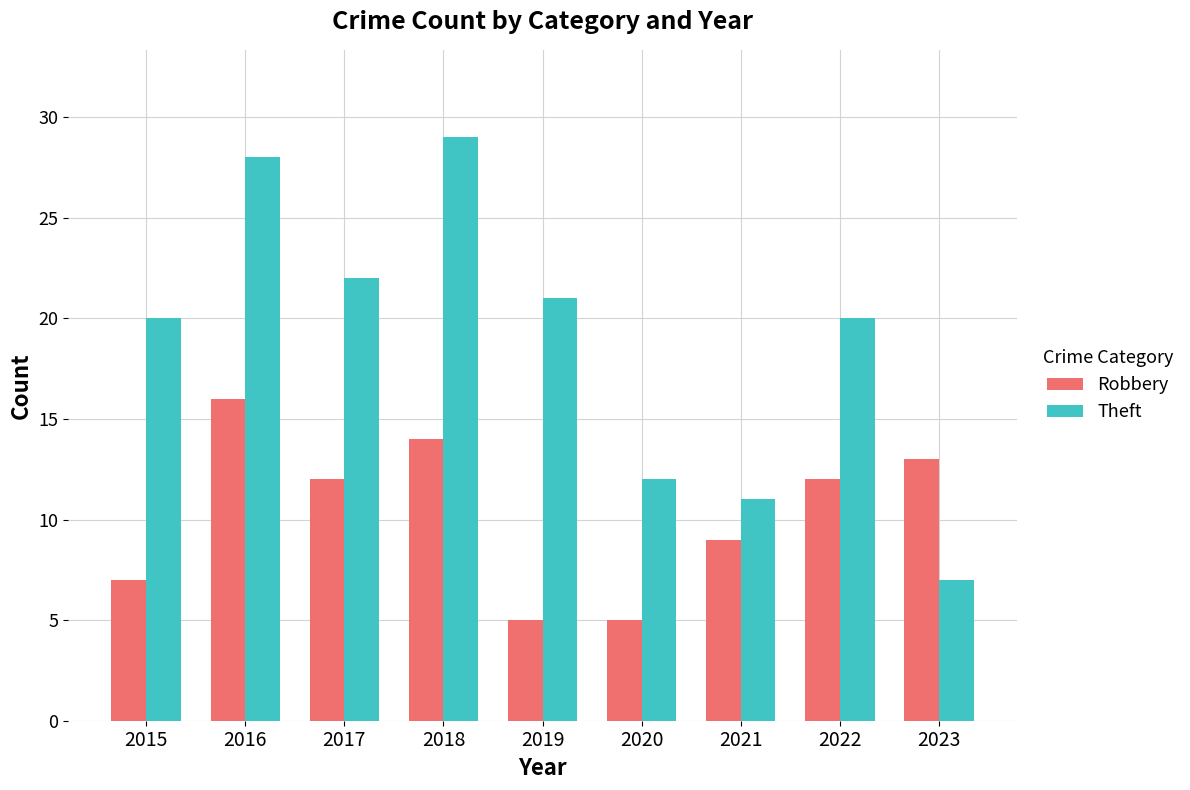

How many distinct data groups are displayed?

2